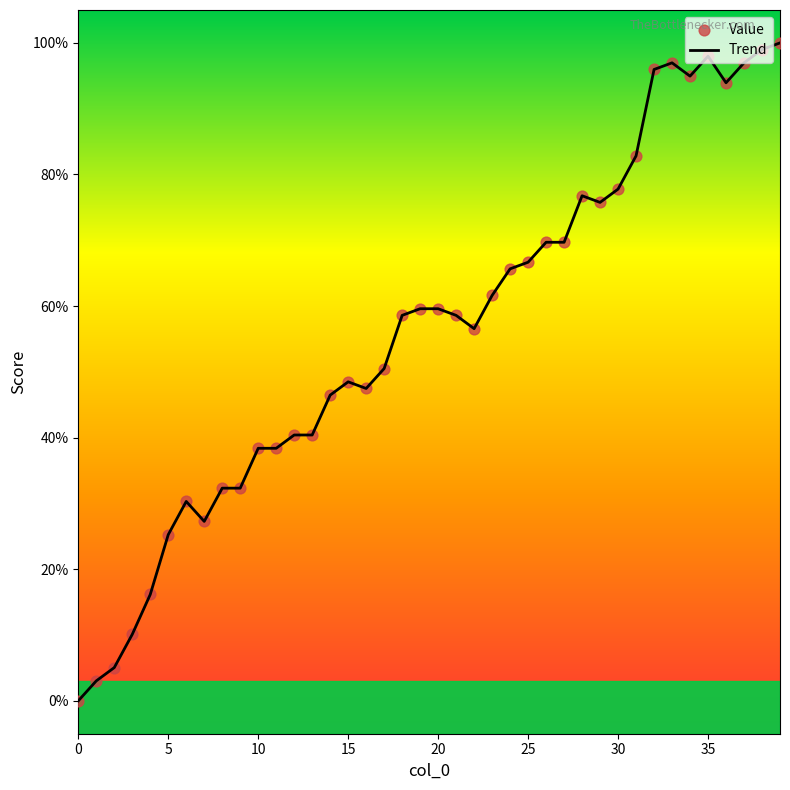

What is the difference between the maximum and minimum values?

100.0